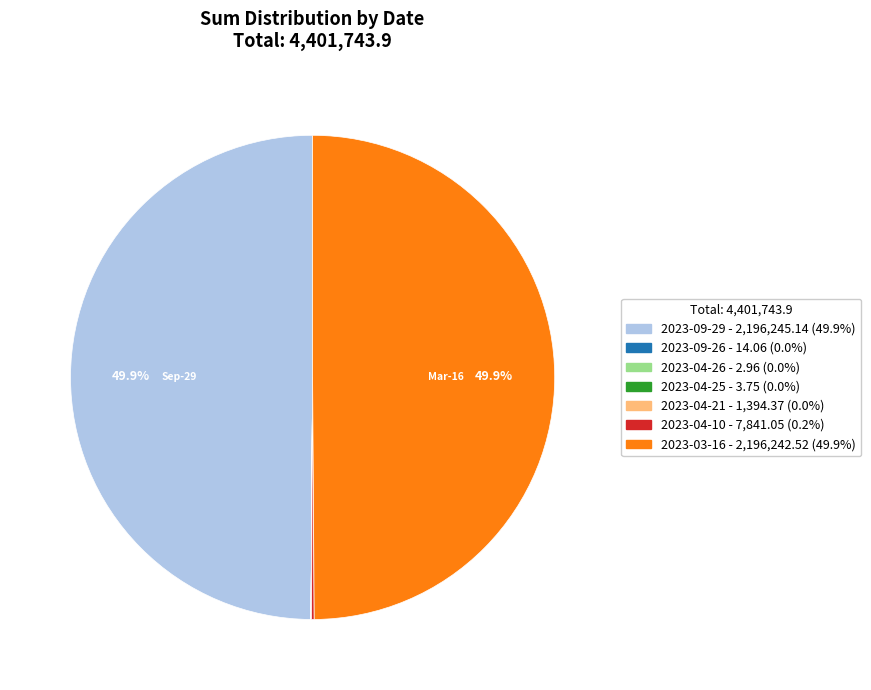

True or false: 2023-04-25 accounts for 6% of the total.

False